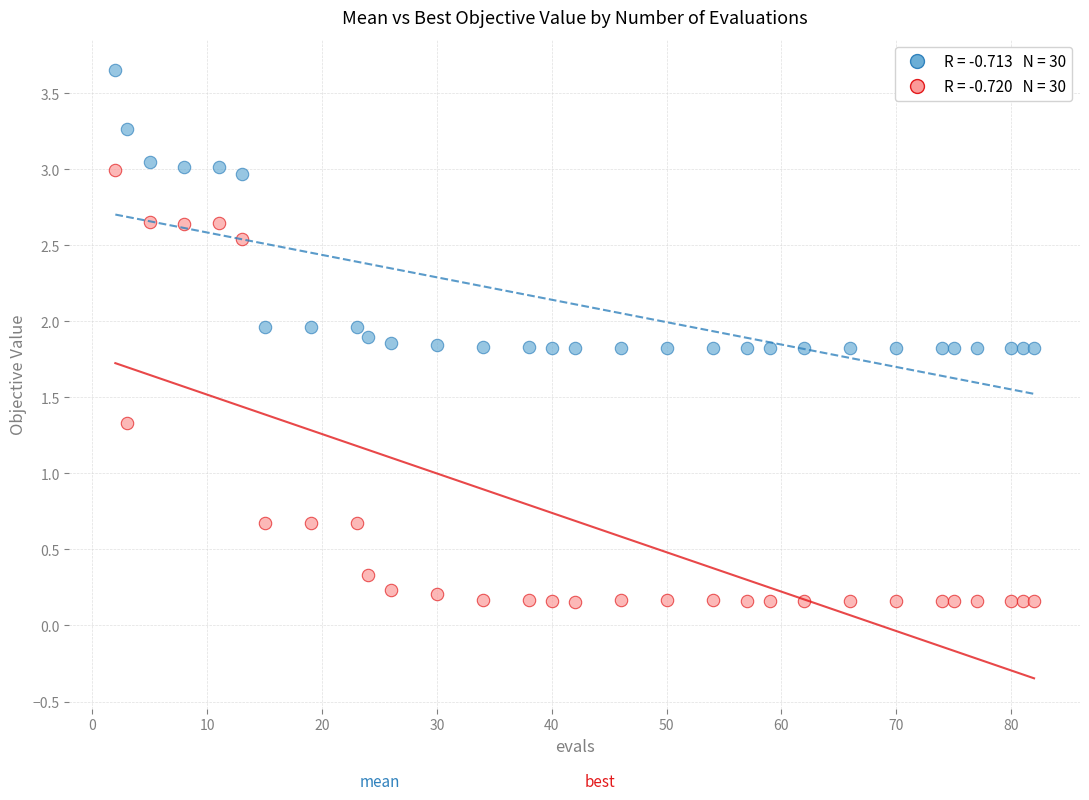

Across all data points, what is the range of Y values (max minus min)?

3.5